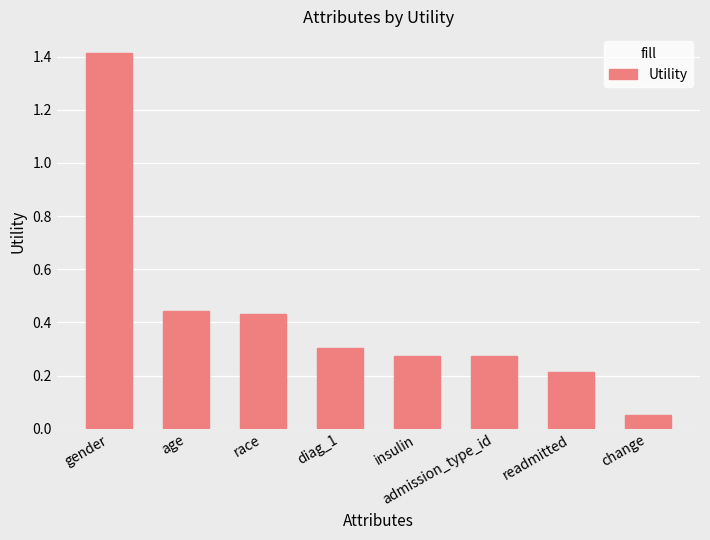

What is the change in value from age to readmitted?

-0.2